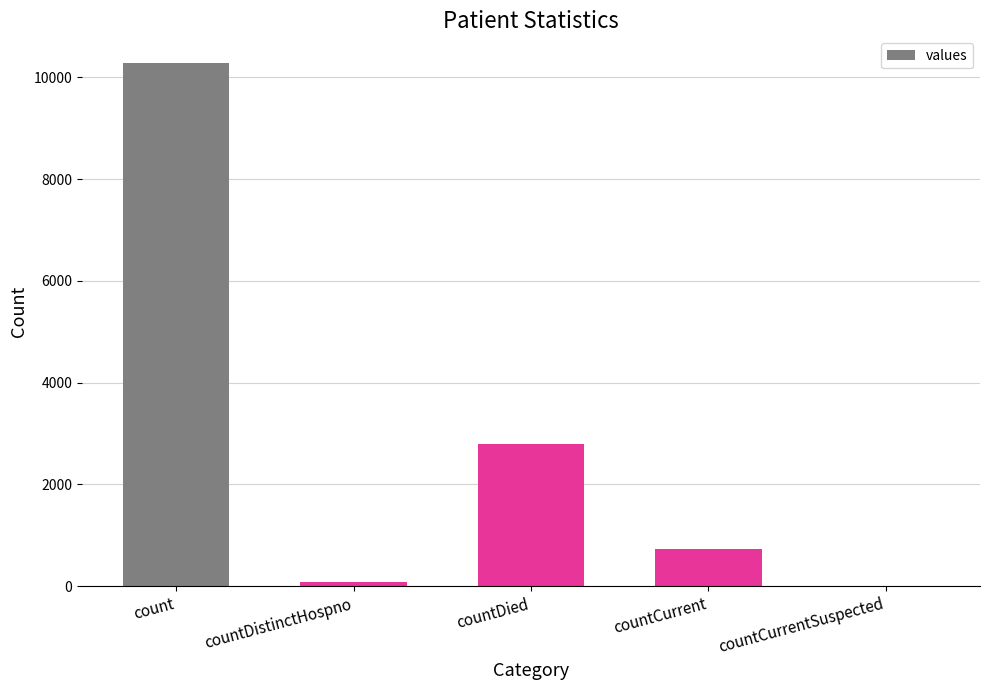

What is the sum of all values?

13894